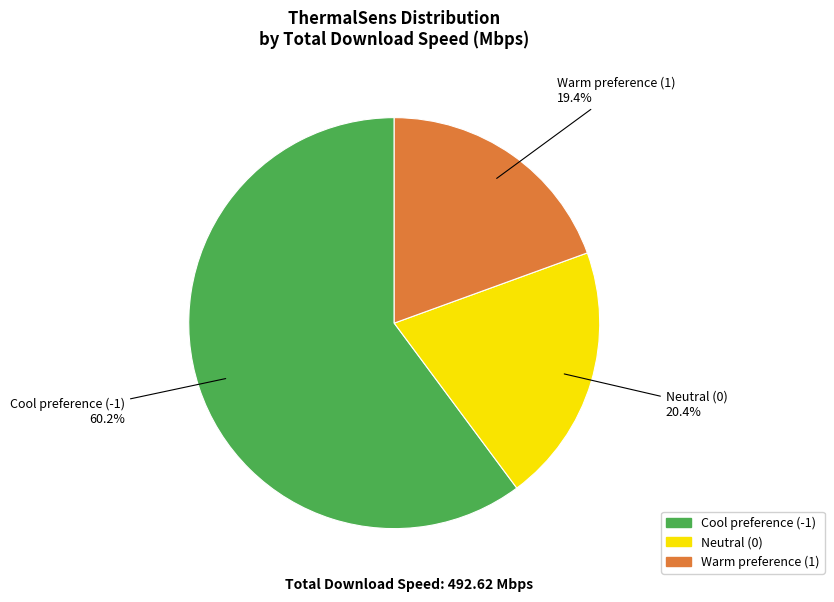

What percentage is NOT represented by Cool preference (-1)?

39.8%